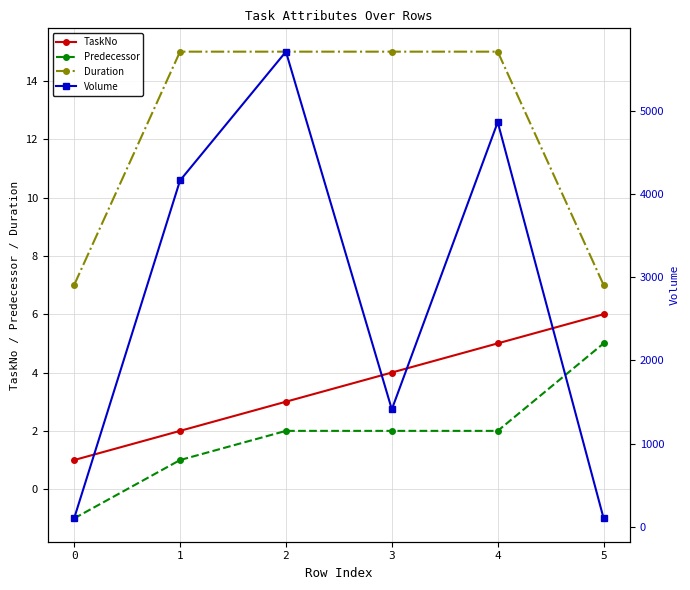

The TaskNo series shows 3 at 1. True or false?

False